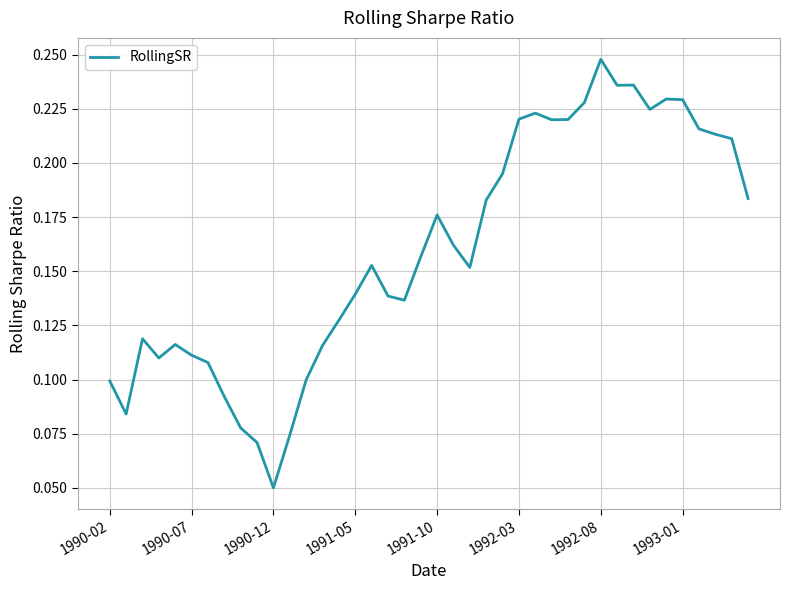

Which label corresponds to the smallest value in the chart?

1990-12